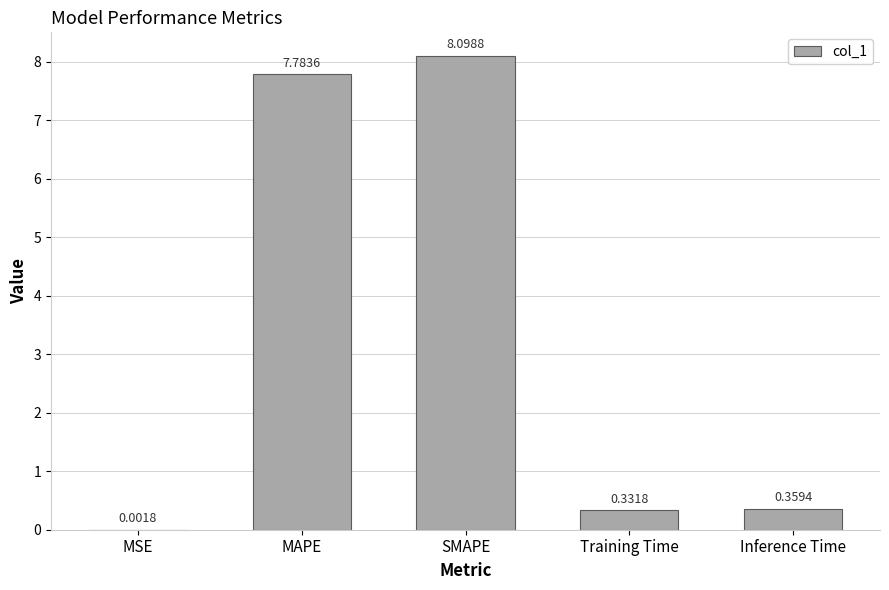

Which label corresponds to the largest value in the chart?

SMAPE